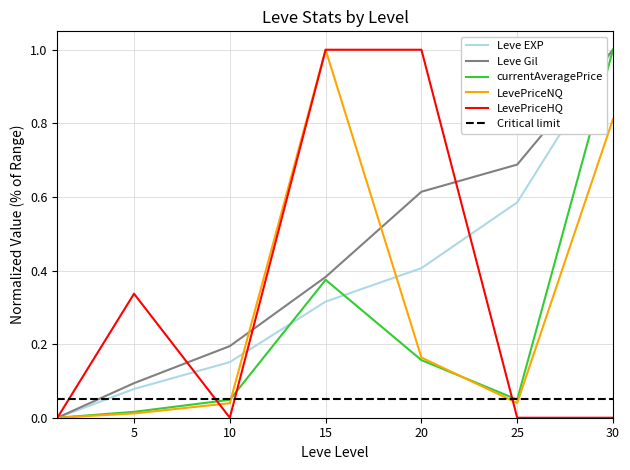

How many distinct data groups are displayed?

5